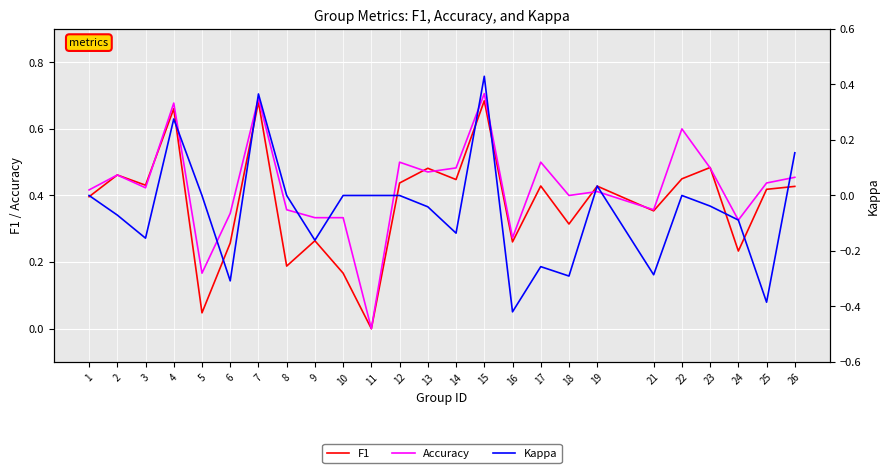

How many lines are shown in the chart?

3